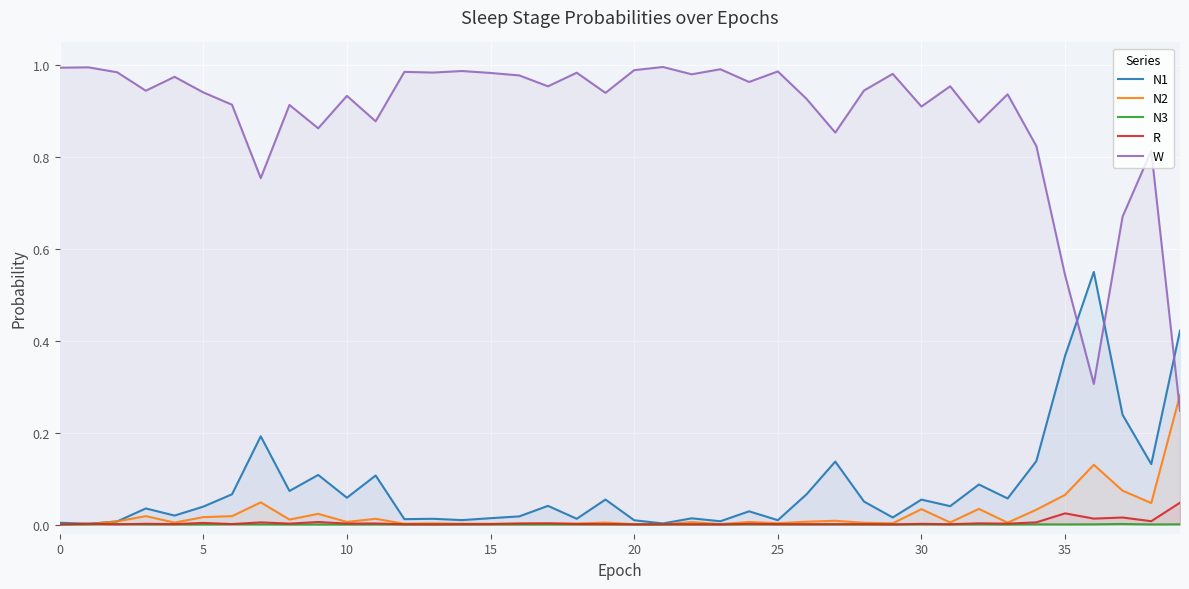

Which has a higher value, 10 or 24?

10